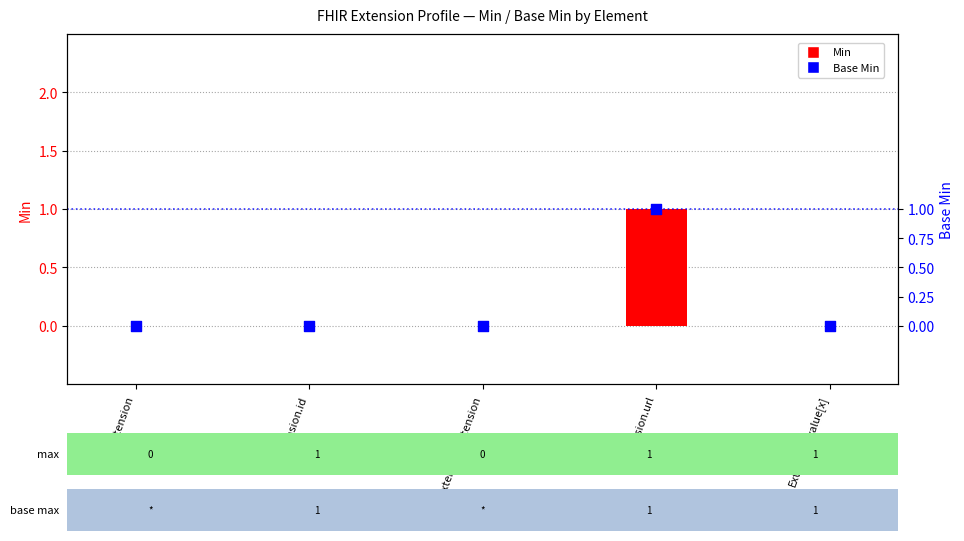

At which category is the sum across all series the highest?

Extension.url